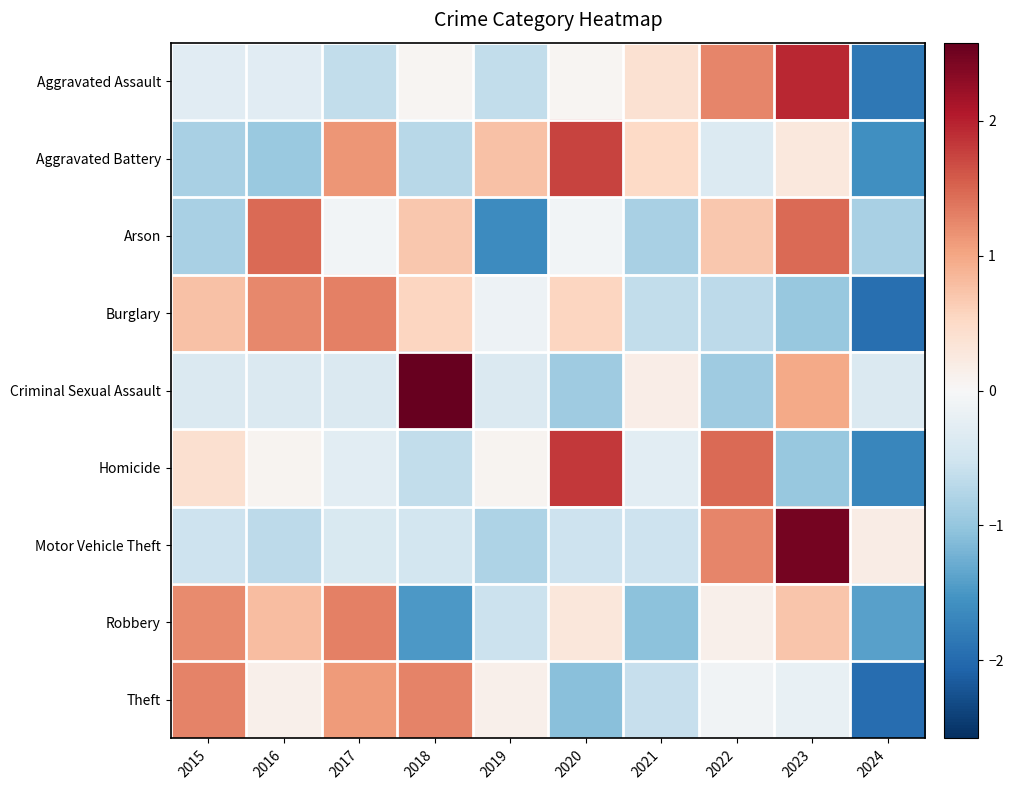

How many distinct data groups are displayed?

9